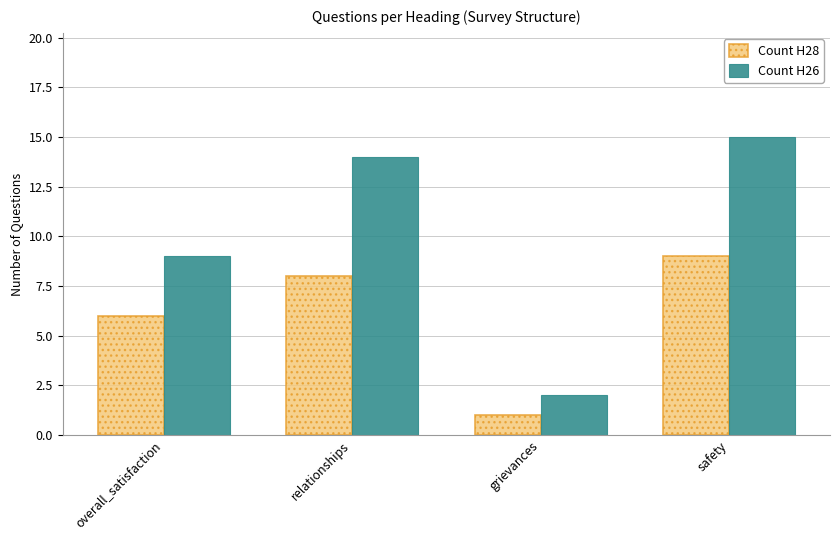

What is the value of the Count H26 bar at the 1st from the left?

9